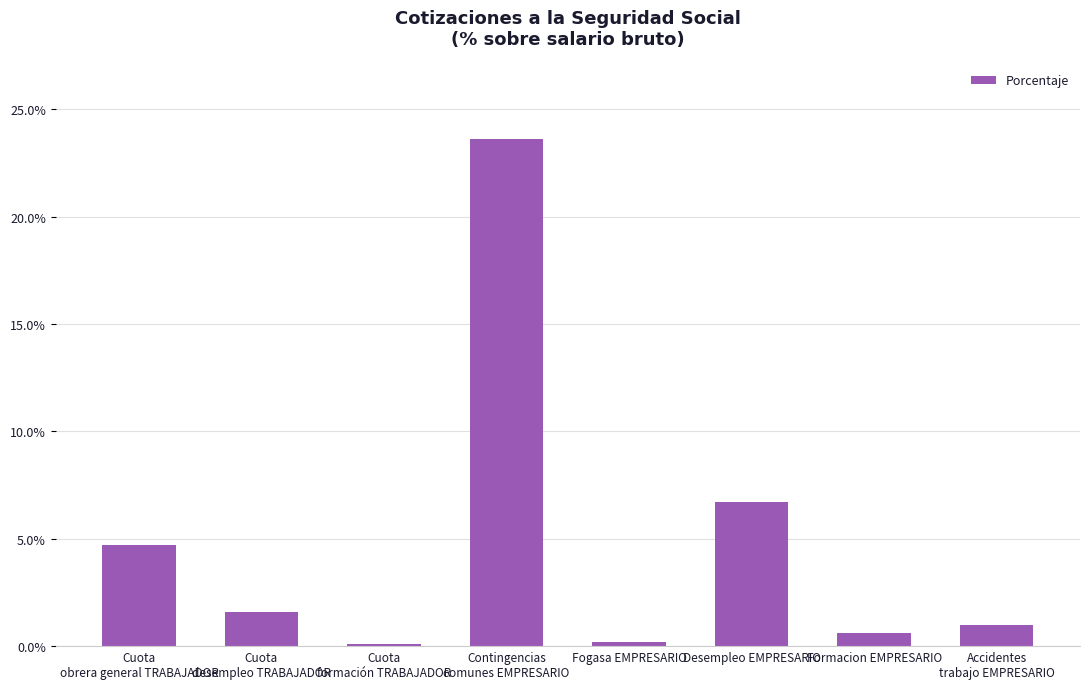

Which category has the highest value across all series?

Contingencias
comunes EMPRESARIO